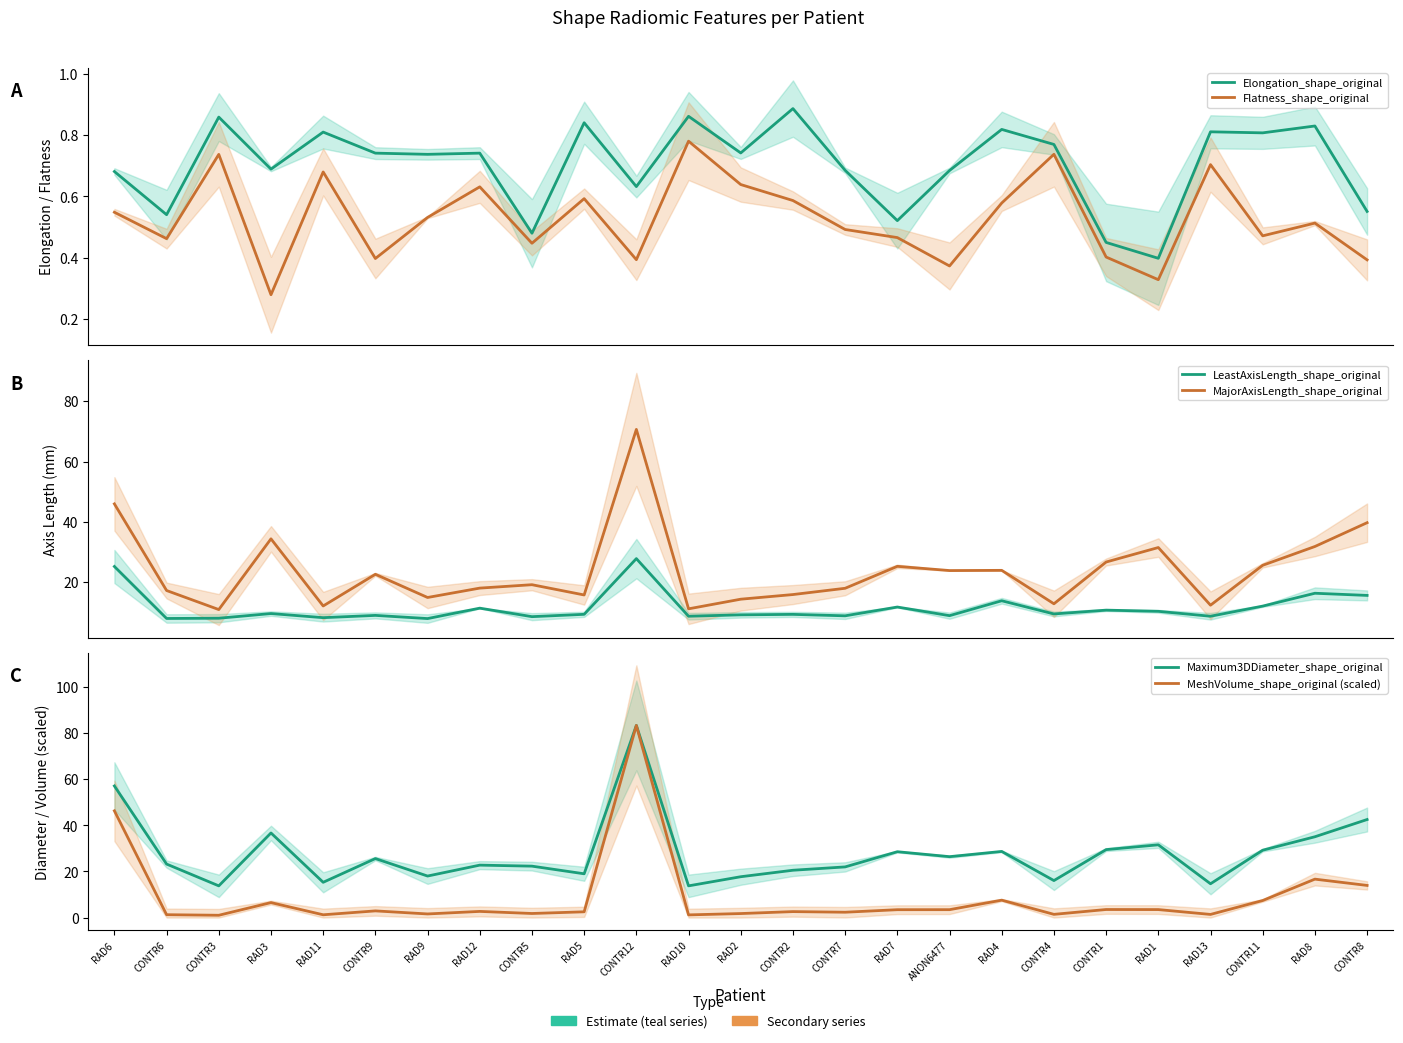

At which category does the chart reach its peak across all series?

CONTR12